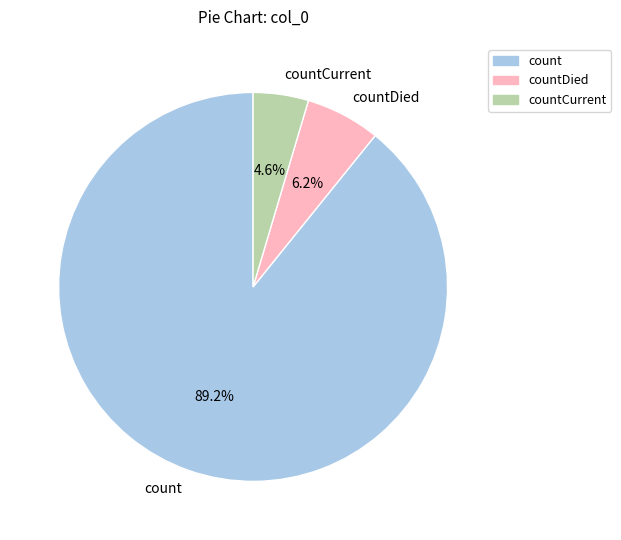

Which category accounts for the majority?

count